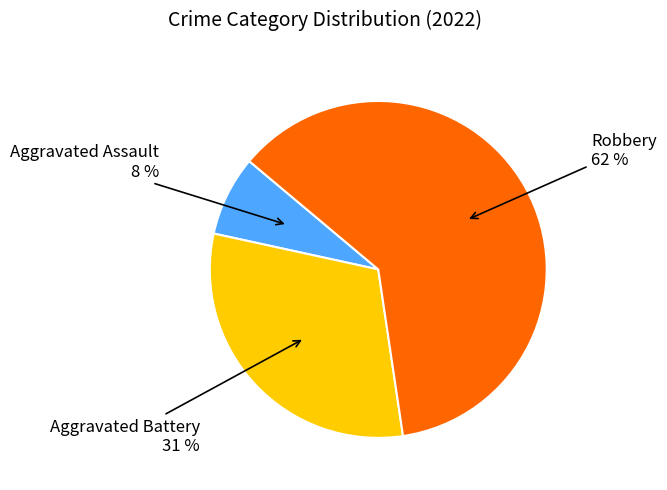

Count the number of slices in the pie.

3